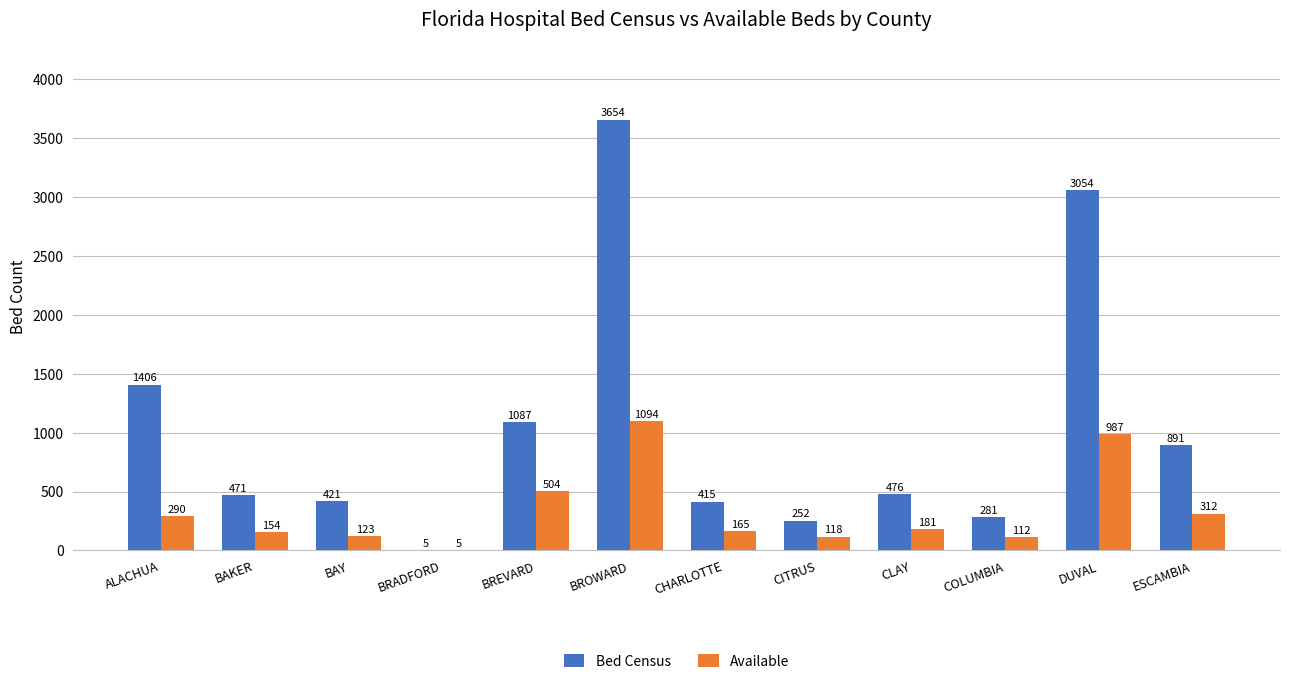

Count the number of data series in this chart.

2